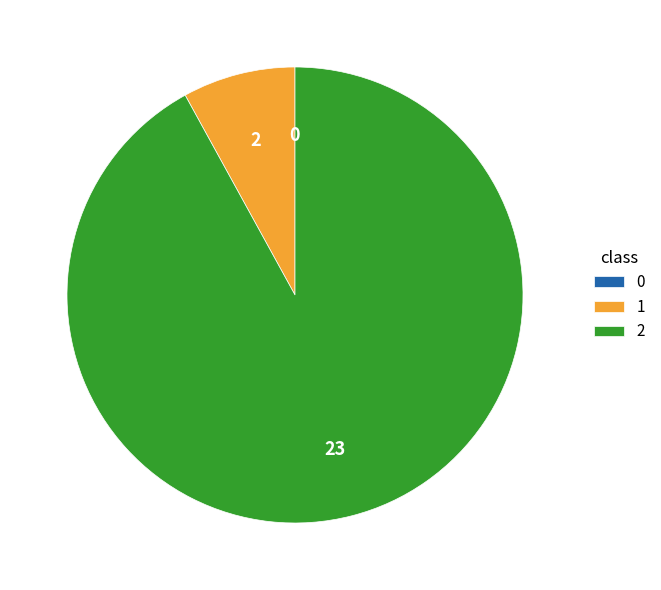

What percentage do 2 and 0 together represent?

92.0%